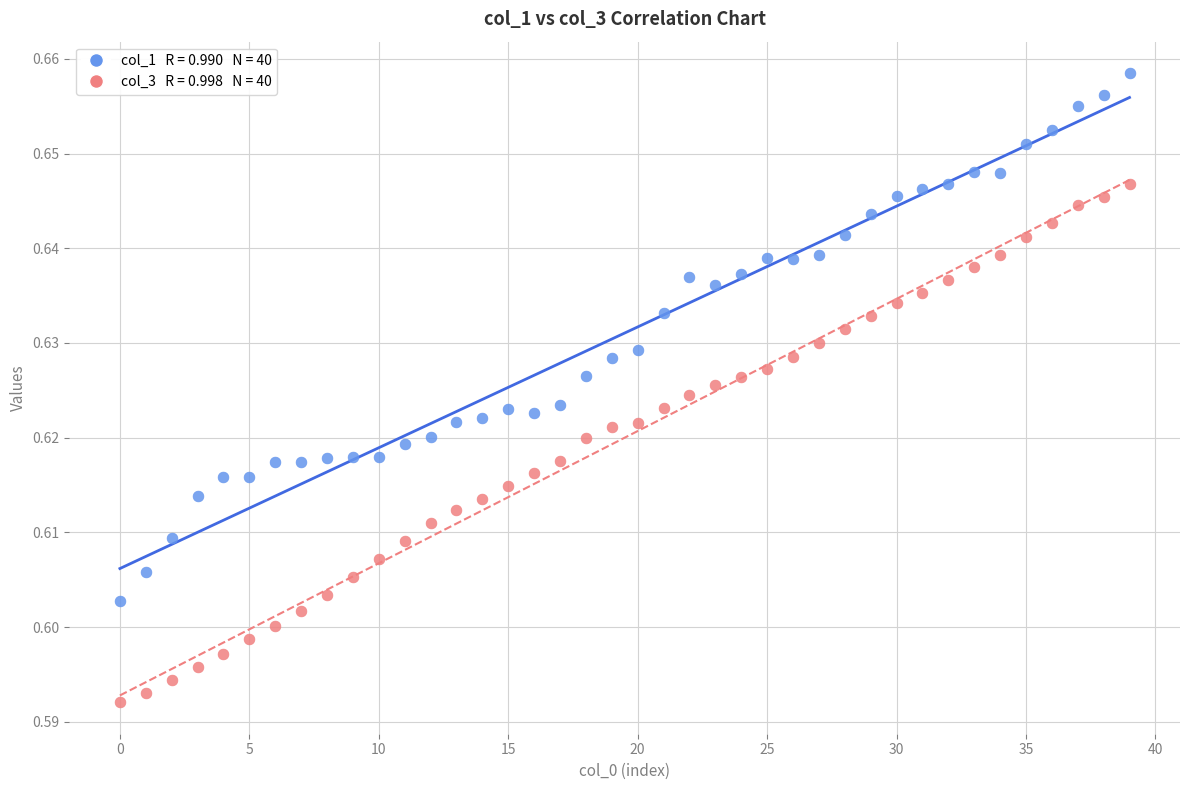

How many points are shown in the scatter plot?

80